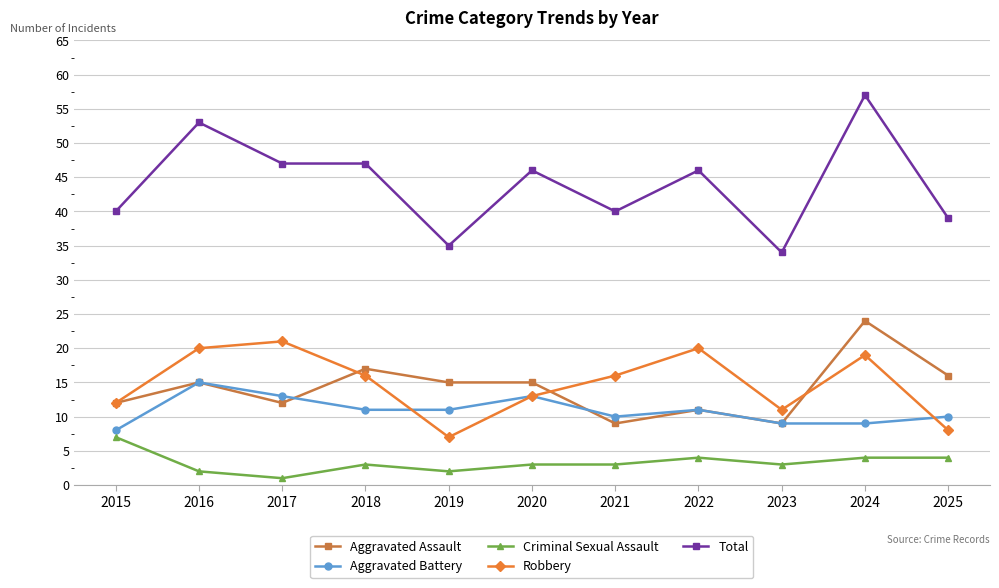

Where is the first local maximum for Robbery?

2017